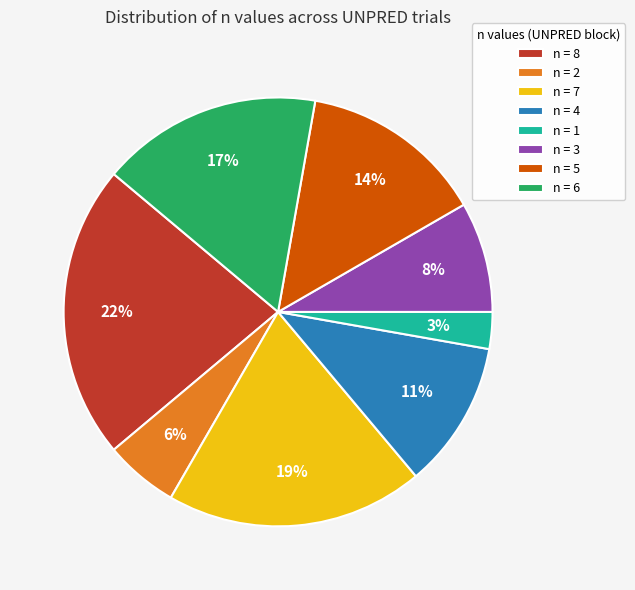

Is the sum of n = 5 and n = 8 greater than half?

No